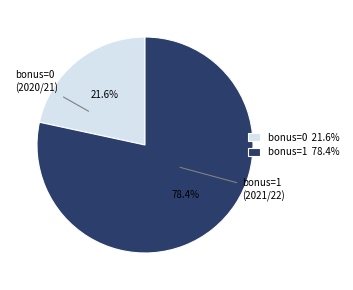

Between bonus=1 78.4% and bonus=0 21.6%, which is larger?

bonus=1 78.4%